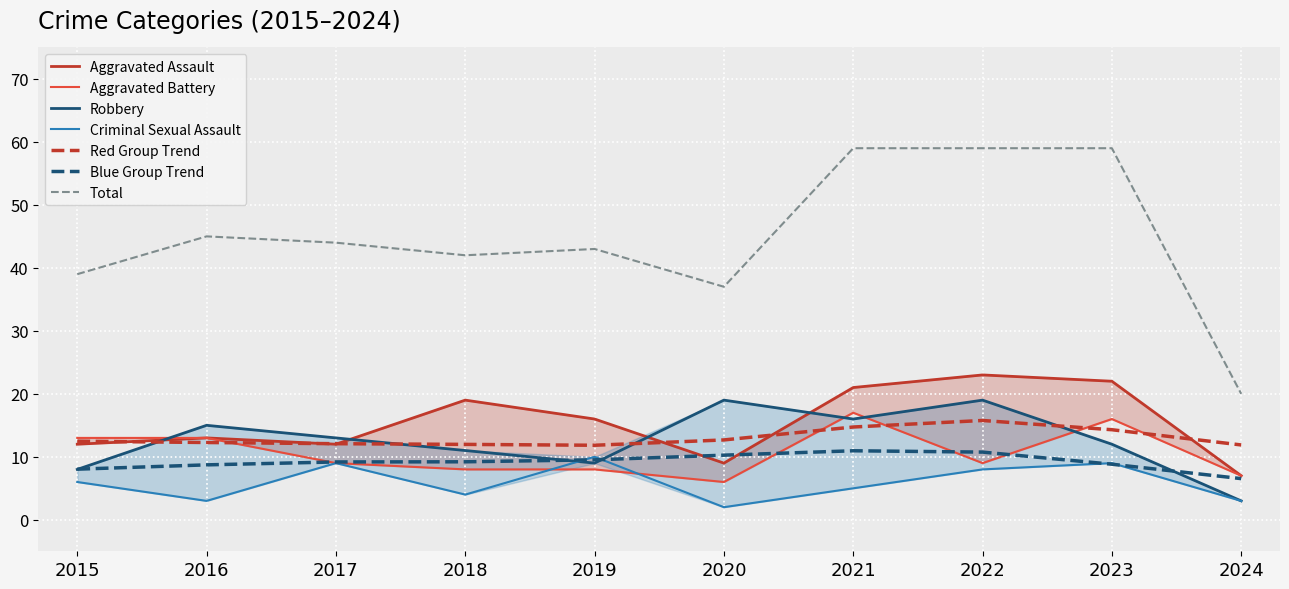

What is the value of the Total point at the 5th from the left?

43